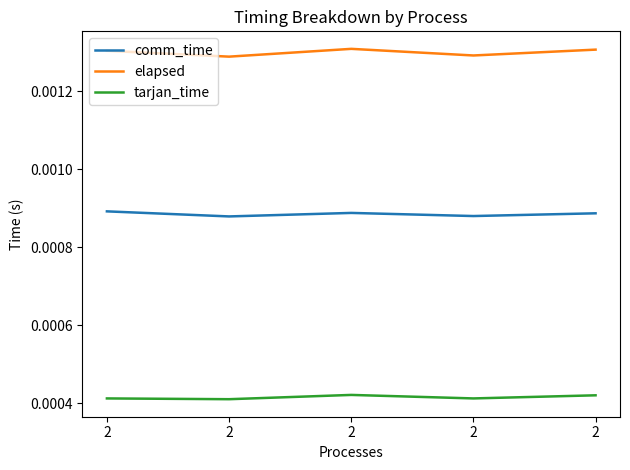

Between 2 and 2, which series saw the biggest shift?

elapsed